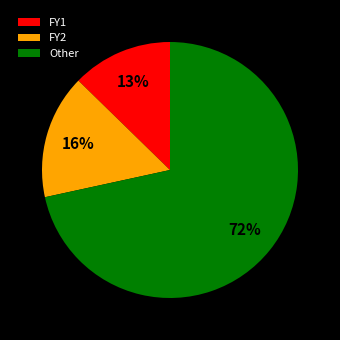

Combined, do Other and FY2 account for over 50%?

Yes